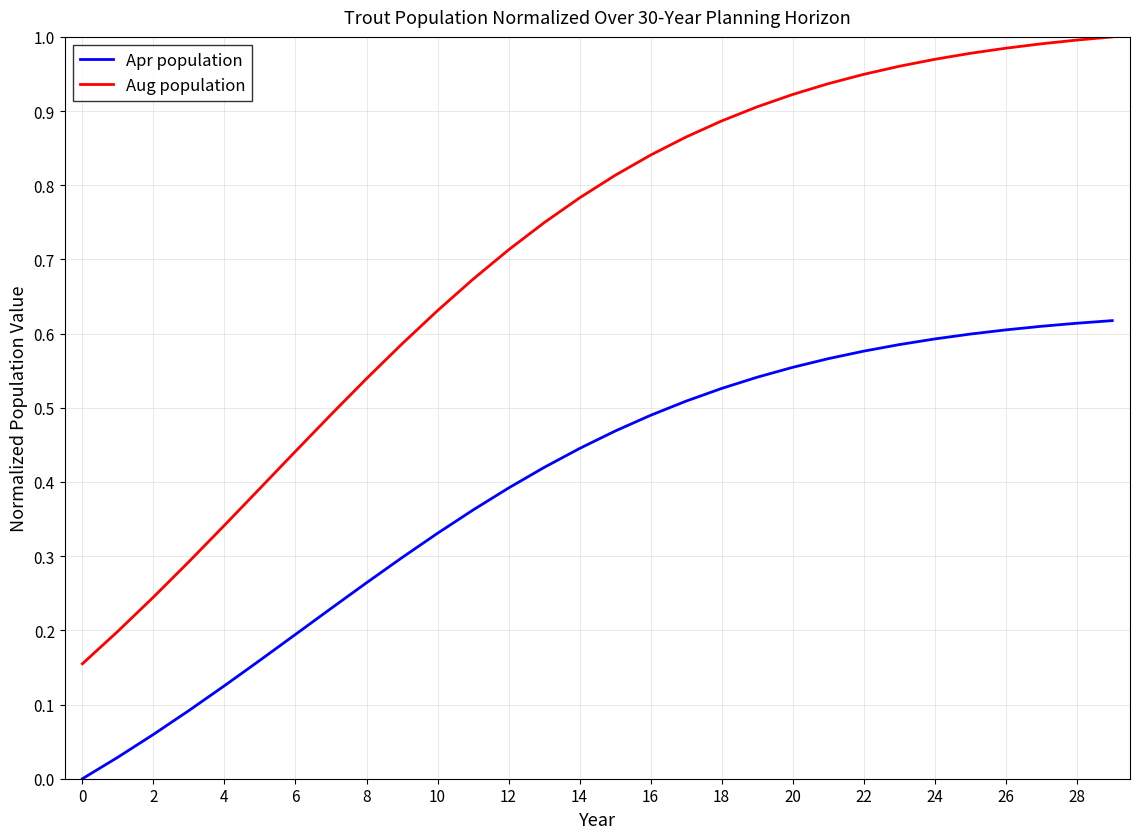

Which series has the widest spread of values?

Aug population